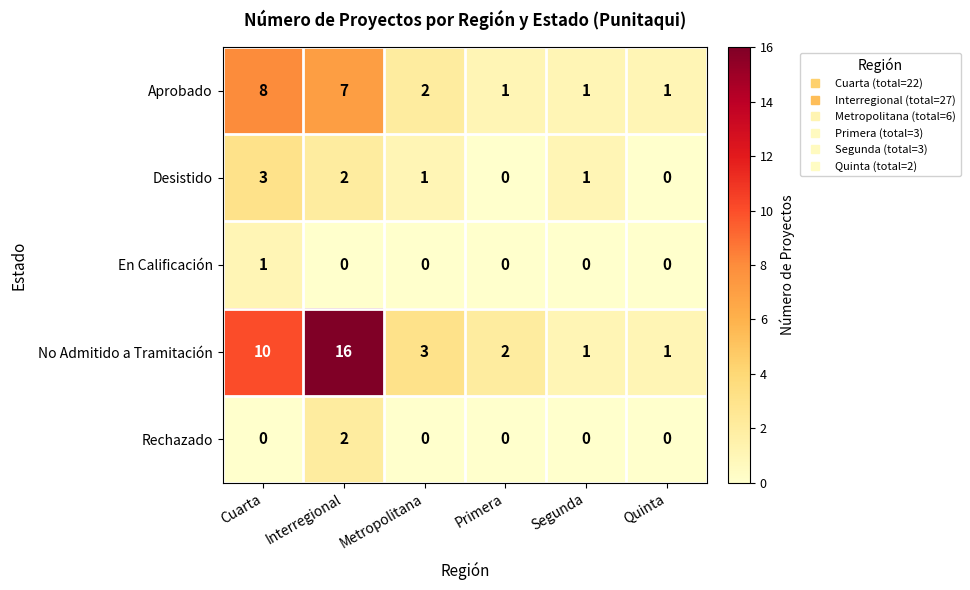

Which series has the largest total across all categories?

No Admitido a Tramitación